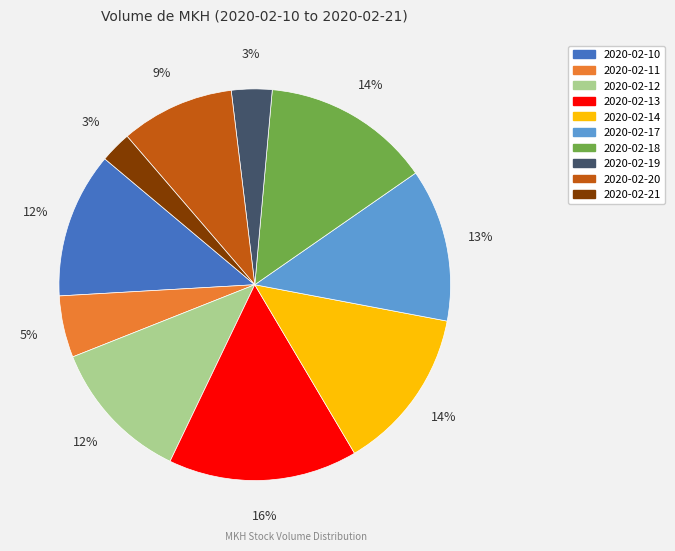

Combined, do 2020-02-17 and 2020-02-11 account for over 50%?

No